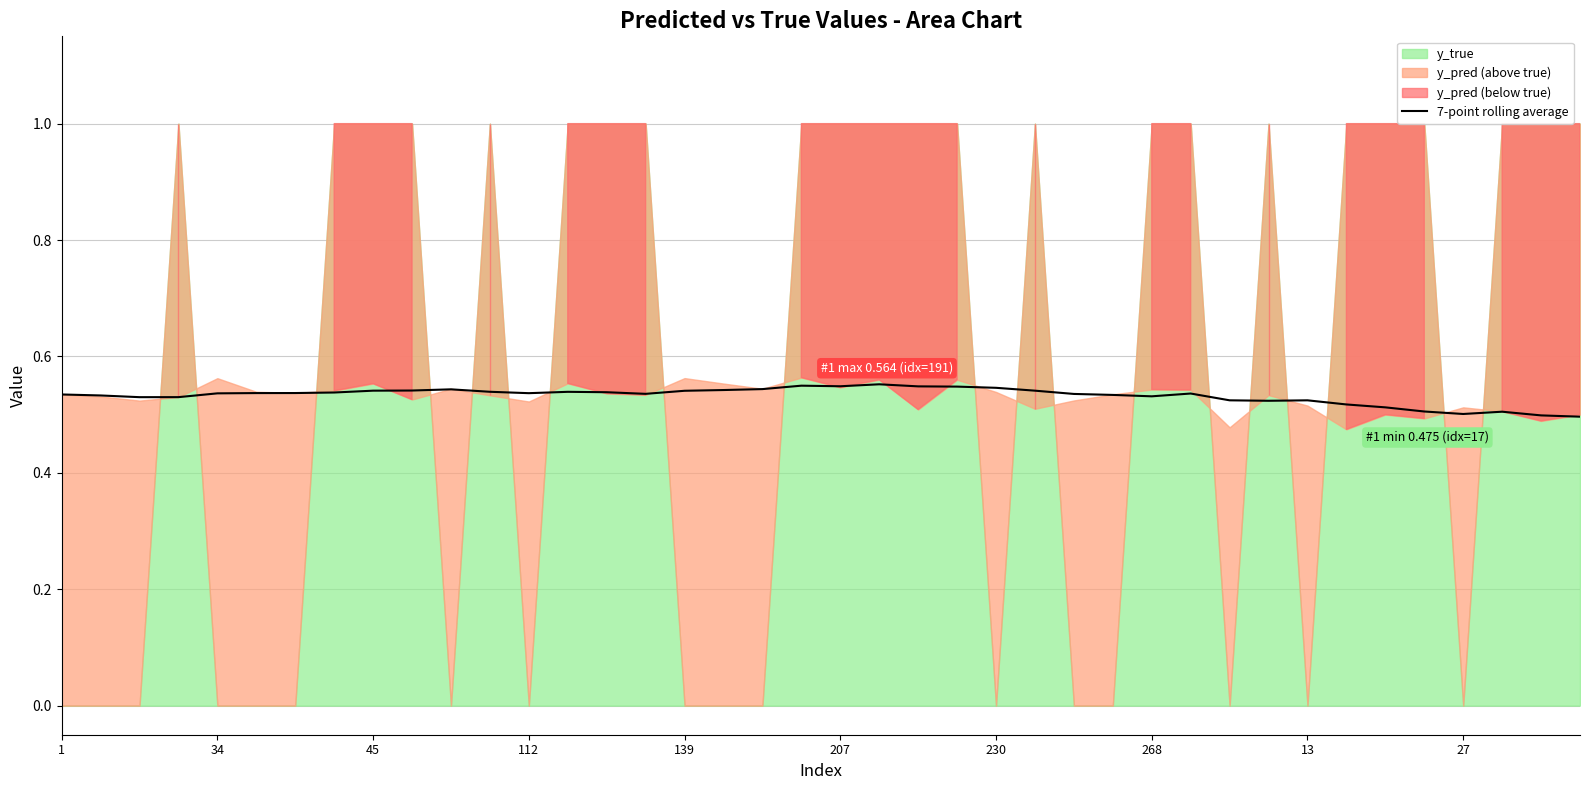

The 7-point rolling average series shows 0.1 at 34. True or false?

False